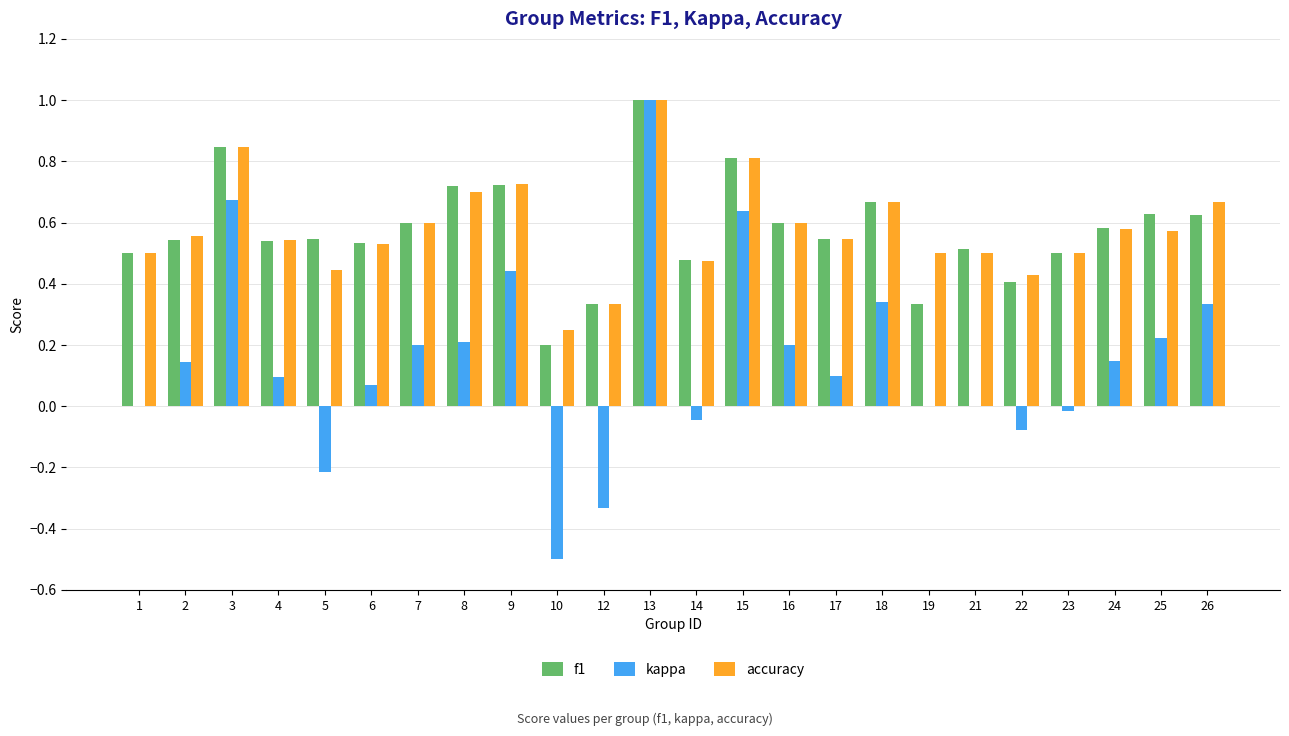

Count the number of data series in this chart.

3